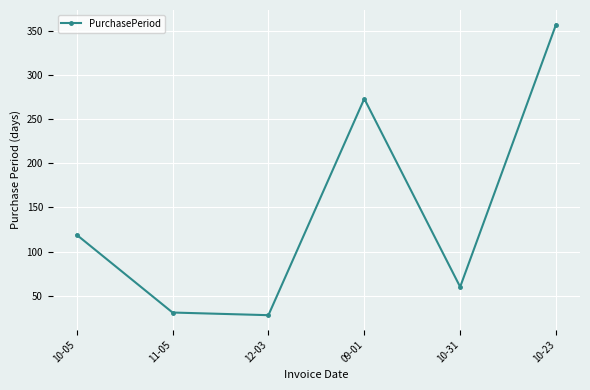

Rank the categories by value from highest to lowest.

10-23, 09-01, 10-05, 10-31, 11-05, 12-03